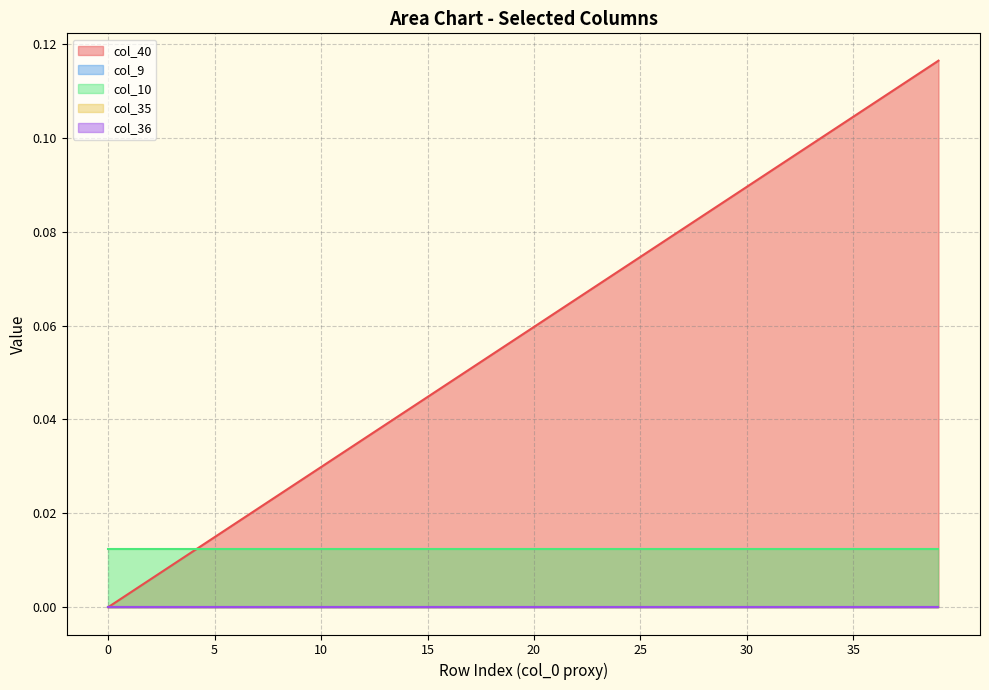

Reading right to left, transcribe all the data shown in this chart.

col_40: 39=0.1	38=0.1	37=0.1	36=0.1	35=0.1	34=0.1	33=0.1	32=0.1	31=0.1	30=0.1	29=0.1	28=0.1	27=0.1	26=0.1	25=0.1	24=0.1	23=0.1	22=0.1	21=0.1	20=0.1	19=0.1	18=0.1	17=0.1	16=0.0	15=0.0	14=0.0	13=0.0	12=0.0	11=0.0	10=0.0	9=0.0	8=0.0	7=0.0	6=0.0	5=0.0	4=0.0	3=0.0	2=0.0	1=0.0	0=0.0
col_9: 39=0.0	38=0.0	37=0.0	36=0.0	35=0.0	34=0.0	33=0.0	32=0.0	31=0.0	30=0.0	29=0.0	28=0.0	27=0.0	26=0.0	25=0.0	24=0.0	23=0.0	22=0.0	21=0.0	20=0.0	19=0.0	18=0.0	17=0.0	16=0.0	15=0.0	14=0.0	13=0.0	12=0.0	11=0.0	10=0.0	9=0.0	8=0.0	7=0.0	6=0.0	5=0.0	4=0.0	3=0.0	2=0.0	1=0.0	0=0.0
col_10: 39=0.0	38=0.0	37=0.0	36=0.0	35=0.0	34=0.0	33=0.0	32=0.0	31=0.0	30=0.0	29=0.0	28=0.0	27=0.0	26=0.0	25=0.0	24=0.0	23=0.0	22=0.0	21=0.0	20=0.0	19=0.0	18=0.0	17=0.0	16=0.0	15=0.0	14=0.0	13=0.0	12=0.0	11=0.0	10=0.0	9=0.0	8=0.0	7=0.0	6=0.0	5=0.0	4=0.0	3=0.0	2=0.0	1=0.0	0=0.0
col_35: 39=0.0	38=0.0	37=0.0	36=0.0	35=0.0	34=0.0	33=0.0	32=0.0	31=0.0	30=0.0	29=0.0	28=0.0	27=0.0	26=0.0	25=0.0	24=0.0	23=0.0	22=0.0	21=0.0	20=0.0	19=0.0	18=0.0	17=0.0	16=0.0	15=0.0	14=0.0	13=0.0	12=0.0	11=0.0	10=0.0	9=0.0	8=0.0	7=0.0	6=0.0	5=0.0	4=0.0	3=0.0	2=0.0	1=0.0	0=0.0
col_36: 39=0.0	38=0.0	37=0.0	36=0.0	35=0.0	34=0.0	33=0.0	32=0.0	31=0.0	30=0.0	29=0.0	28=0.0	27=0.0	26=0.0	25=0.0	24=0.0	23=0.0	22=0.0	21=0.0	20=0.0	19=0.0	18=0.0	17=0.0	16=0.0	15=0.0	14=0.0	13=0.0	12=0.0	11=0.0	10=0.0	9=0.0	8=0.0	7=0.0	6=0.0	5=0.0	4=0.0	3=0.0	2=0.0	1=0.0	0=0.0